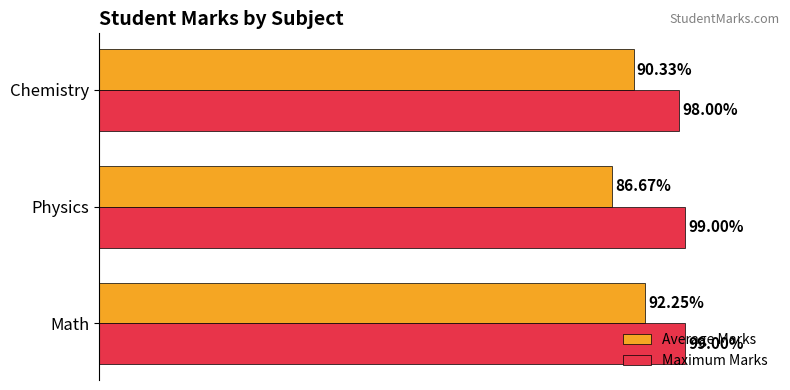

List the series in order of their overall mean, lowest first.

Average Marks, Maximum Marks